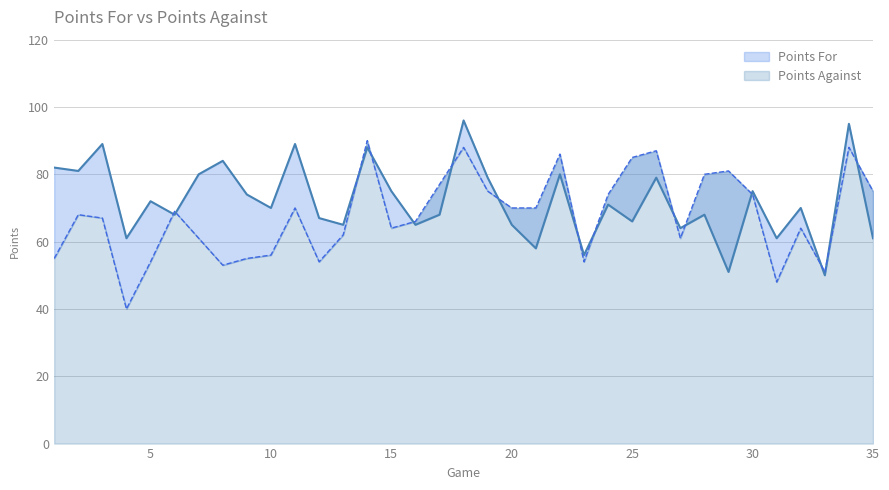

At which category does Points Against reach its first local peak?

2